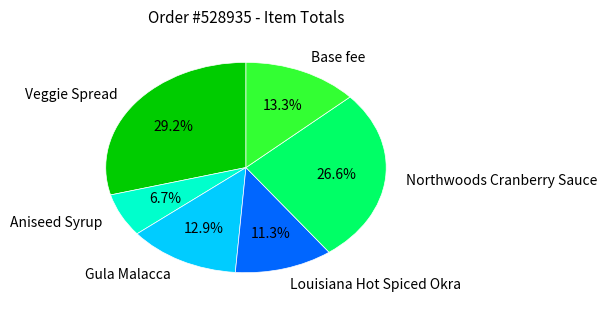

What is the smallest slice in the pie chart?

Aniseed Syrup